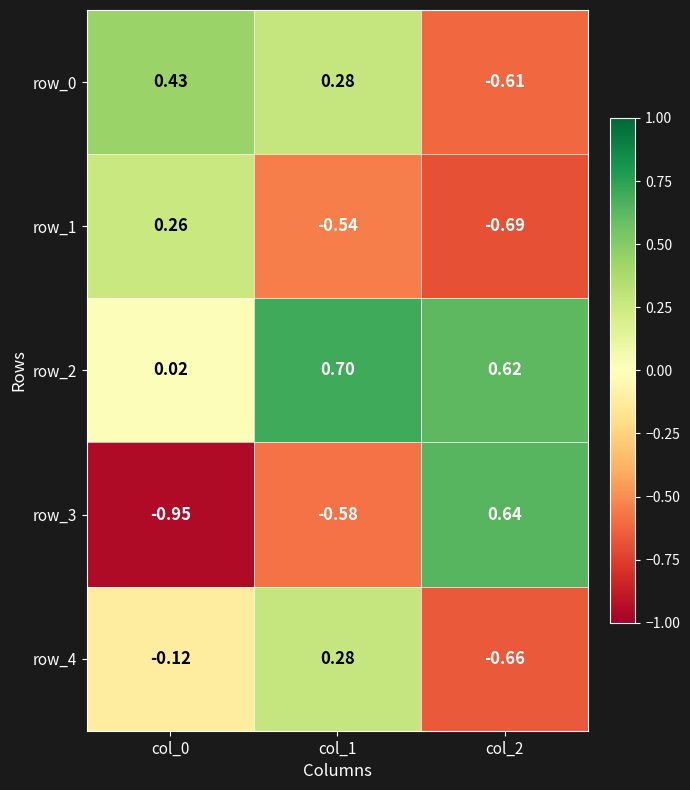

What is the total value across all series at col_0?

-0.4